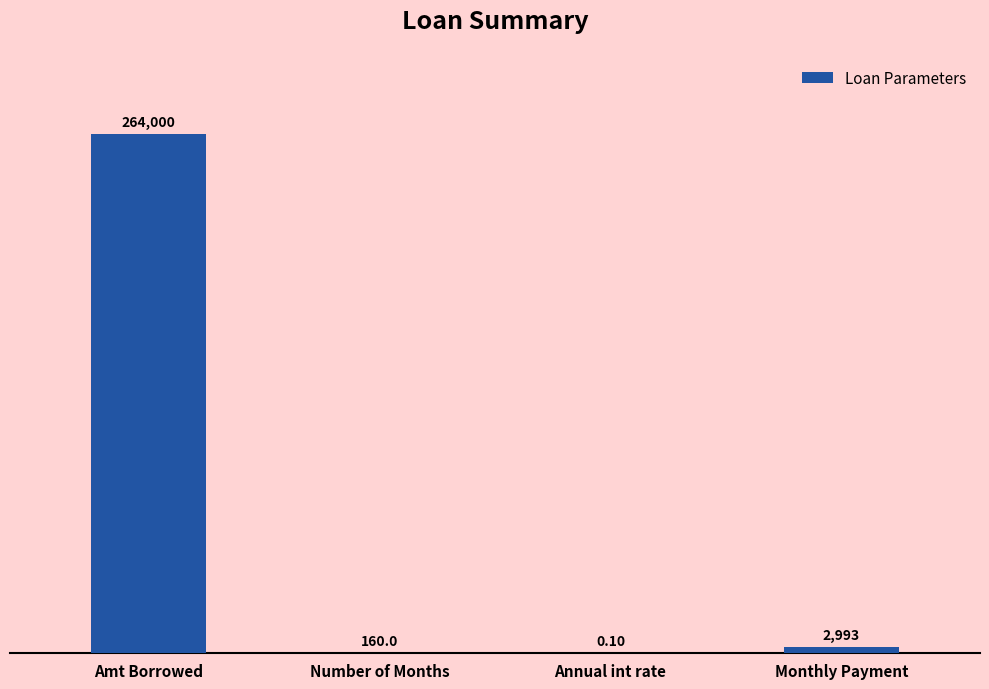

Reading left to right, transcribe all the data shown in this chart.

Amt Borrowed=264000.0	Number of Months=160.0	Annual int rate=0.1	Monthly Payment=2993.4